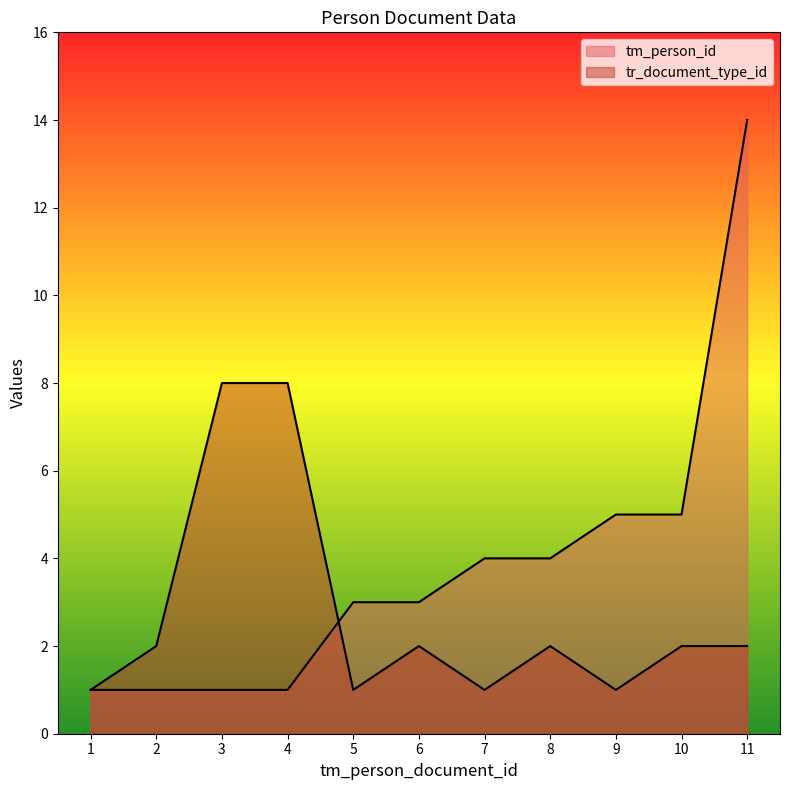

At which category is the sum across all series the highest?

11